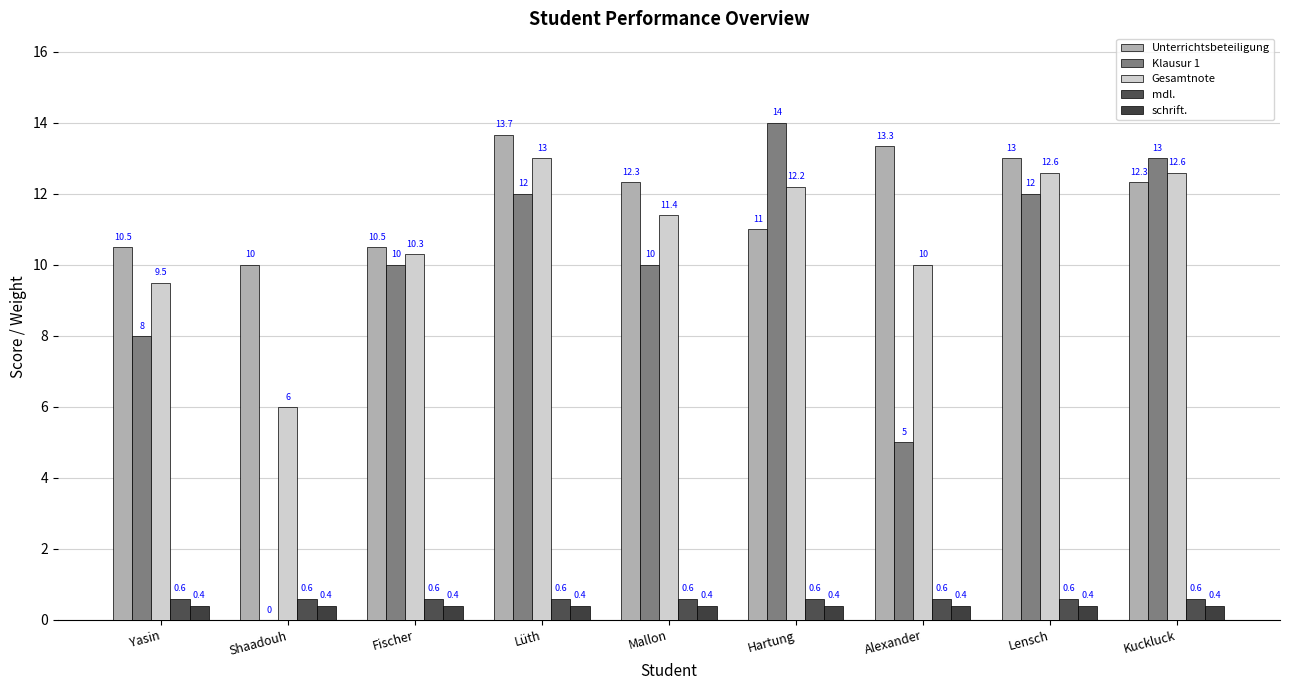

Is the value of Klausur 1 at Lensch greater than the value of Unterrichtsbeteiligung at Alexander?

No